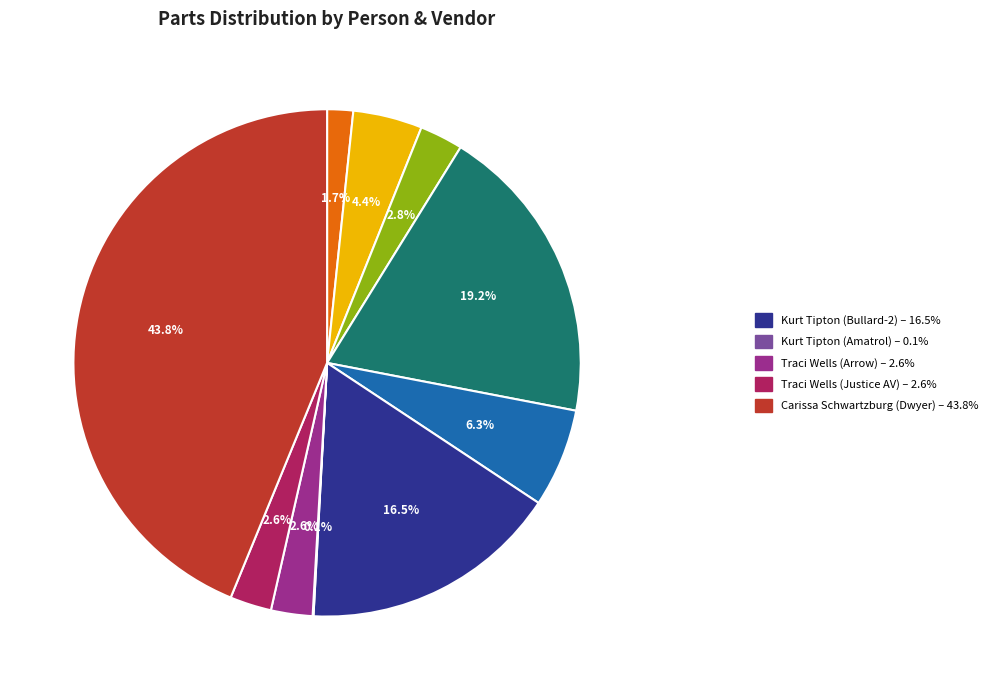

Does any single category account for the majority?

No